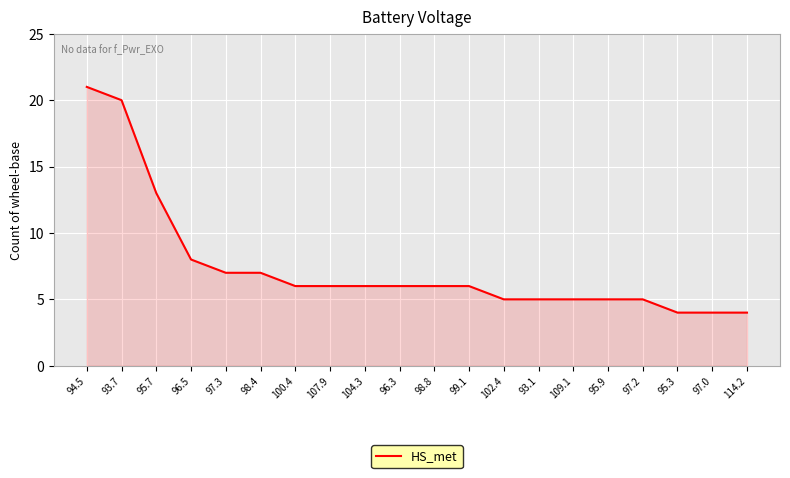

Reading right to left, list all the values displayed in this chart.

114.2=4	97.0=4	95.3=4	97.2=5	95.9=5	109.1=5	93.1=5	102.4=5	99.1=6	98.8=6	96.3=6	104.3=6	107.9=6	100.4=6	98.4=7	97.3=7	96.5=8	95.7=13	93.7=20	94.5=21